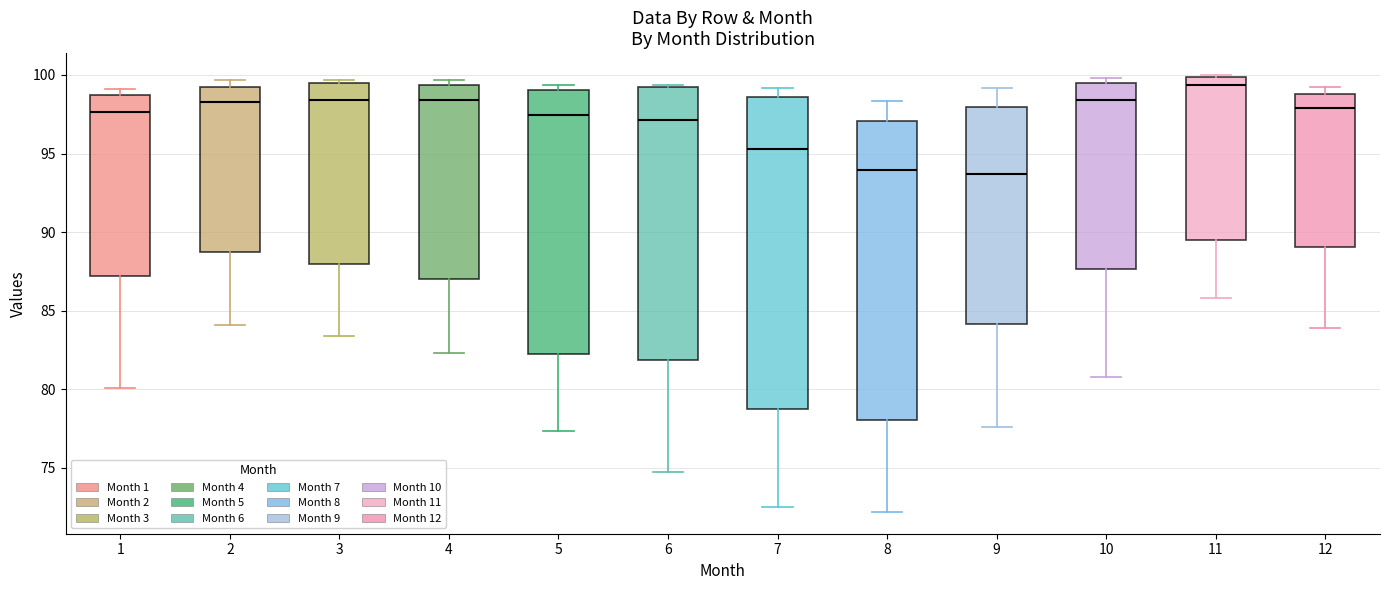

Reading left to right, transcribe this box plot: for each box, give where its median line is, the range the box spans, and where its two whiskers end, as read against the y-axis. The values are not printed on the chart, so give them approximately, as read against the axis.

1: median 97.5, box 87.0 to 98.5, whiskers 80.0 to 99.0
2: median 98.5, box 88.5 to 99.0, whiskers 84.0 to 99.5
3: median 98.5, box 88.0 to 99.5, whiskers 83.5 to 99.5 (just above the box's upper edge)
4: median 98.5, box 87.0 to 99.5, whiskers 82.5 to 99.5 (just above the box's upper edge)
5: median 97.5, box 82.0 to 99.0, whiskers 77.5 to 99.5
6: median 97.0, box 82.0 to 99.0, whiskers 74.5 to 99.5
7: median 95.5, box 78.5 to 98.5, whiskers 72.5 to 99.0
8: median 94.0, box 78.0 to 97.0, whiskers 72.0 to 98.5
9: median 93.5, box 84.0 to 98.0, whiskers 77.5 to 99.0
10: median 98.5, box 87.5 to 99.5, whiskers 81.0 to 100.0
11: median 99.5, box 89.5 to 100.0, whiskers 86.0 to 100.0
12: median 98.0, box 89.0 to 99.0, whiskers 84.0 to 99.0 (just above the box's upper edge)